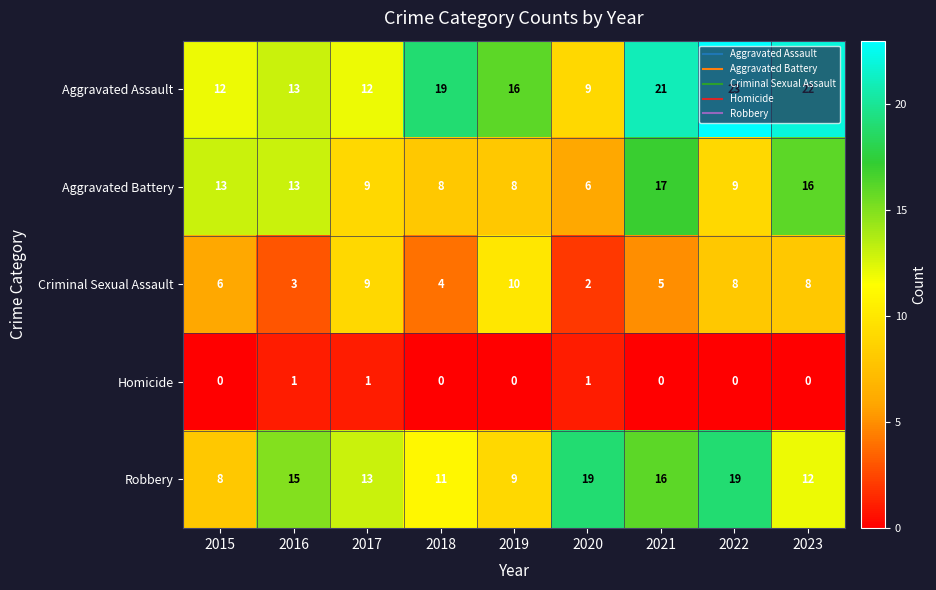

At 2022, list the series in order from largest to smallest.

Aggravated Assault, Robbery, Aggravated Battery, Criminal Sexual Assault, Homicide